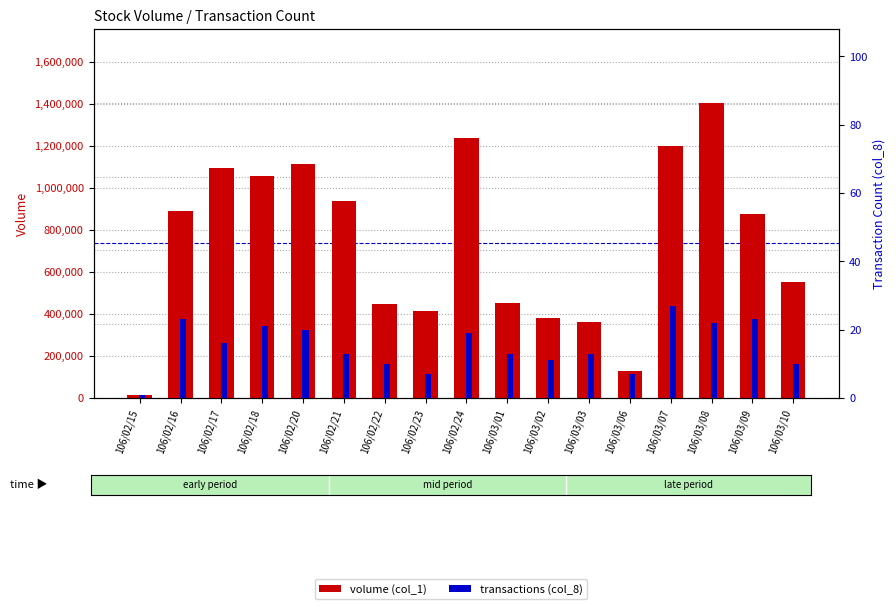

What is the label of the 9th bar from the right?

106/02/24